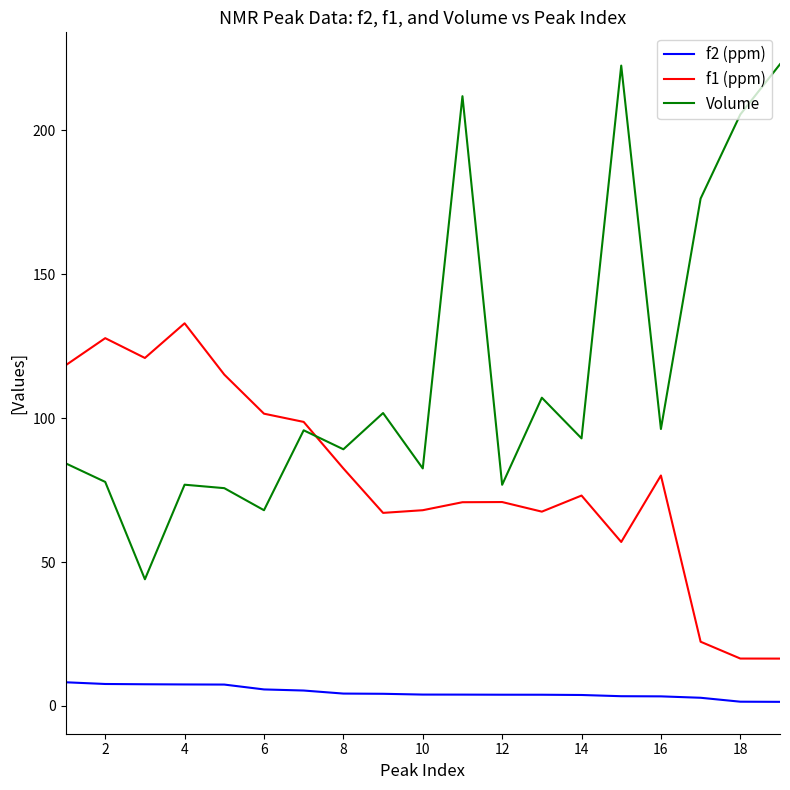

Rank the series by their maximum value, from highest to lowest.

Volume, f1 (ppm), f2 (ppm)